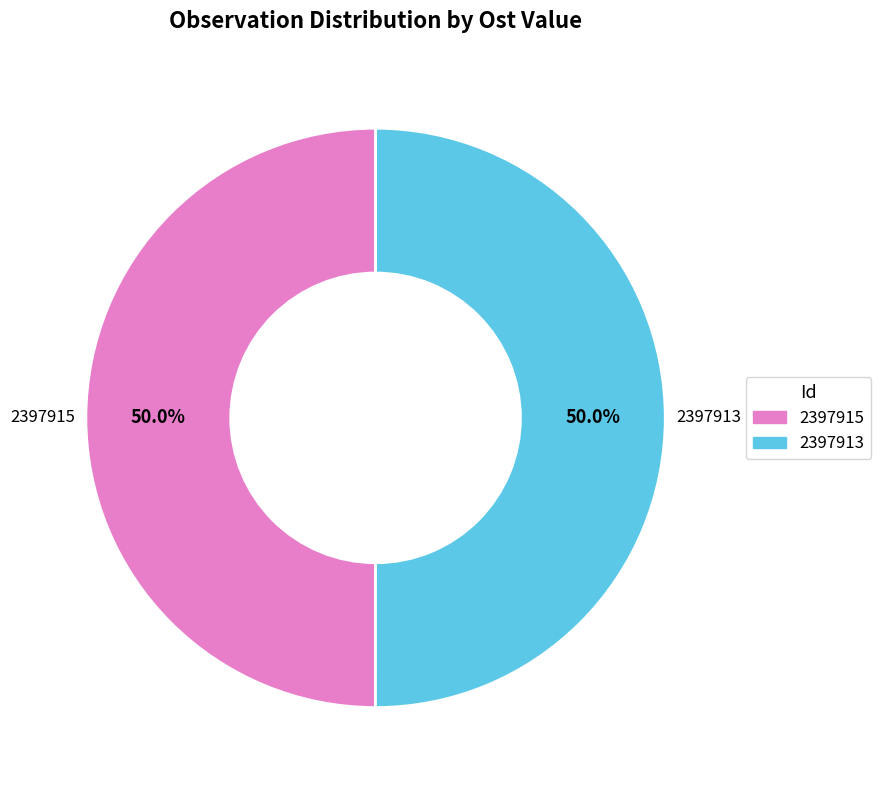

What portion of the pie excludes 2397915?

50.0%